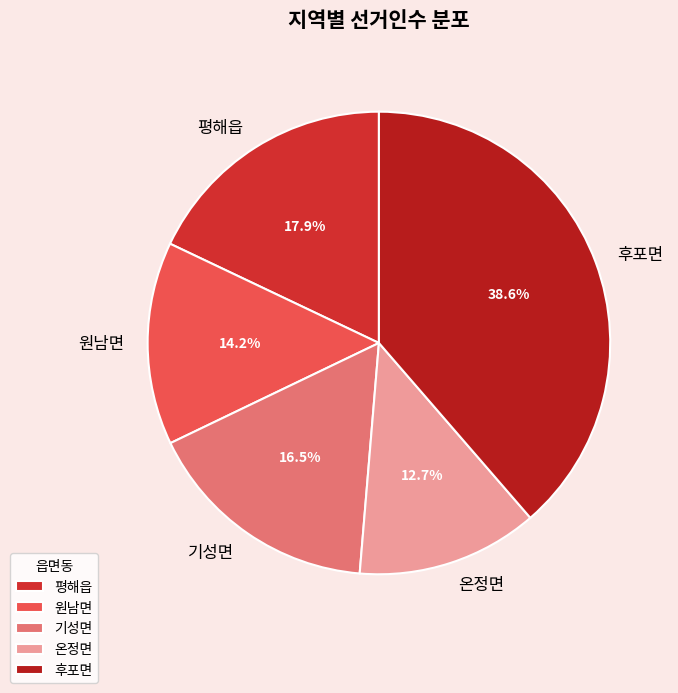

Which category has the biggest portion of the pie?

후포면